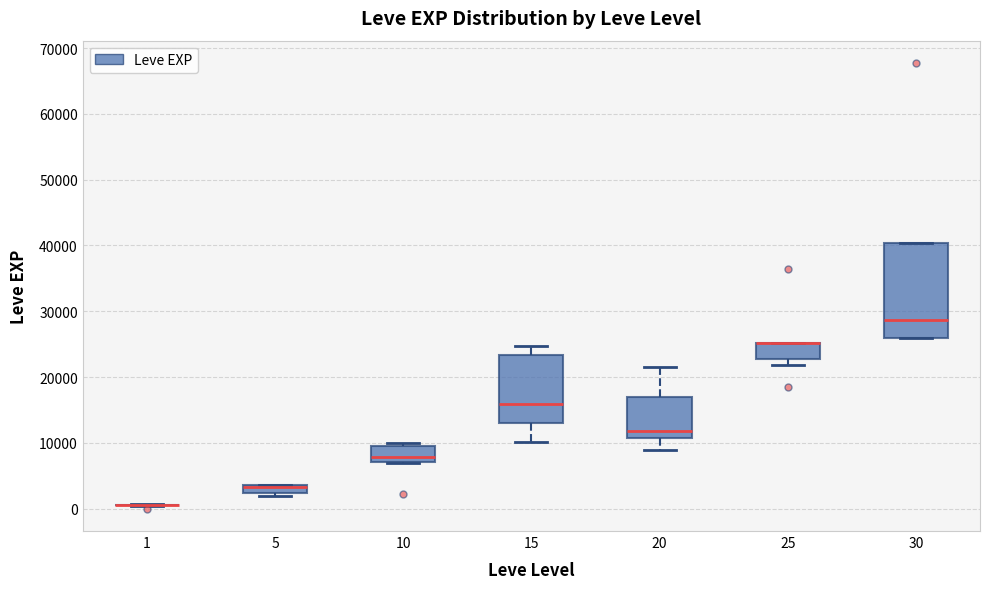

Comparing the boxes themselves (not the whiskers), which one is the tallest?

30